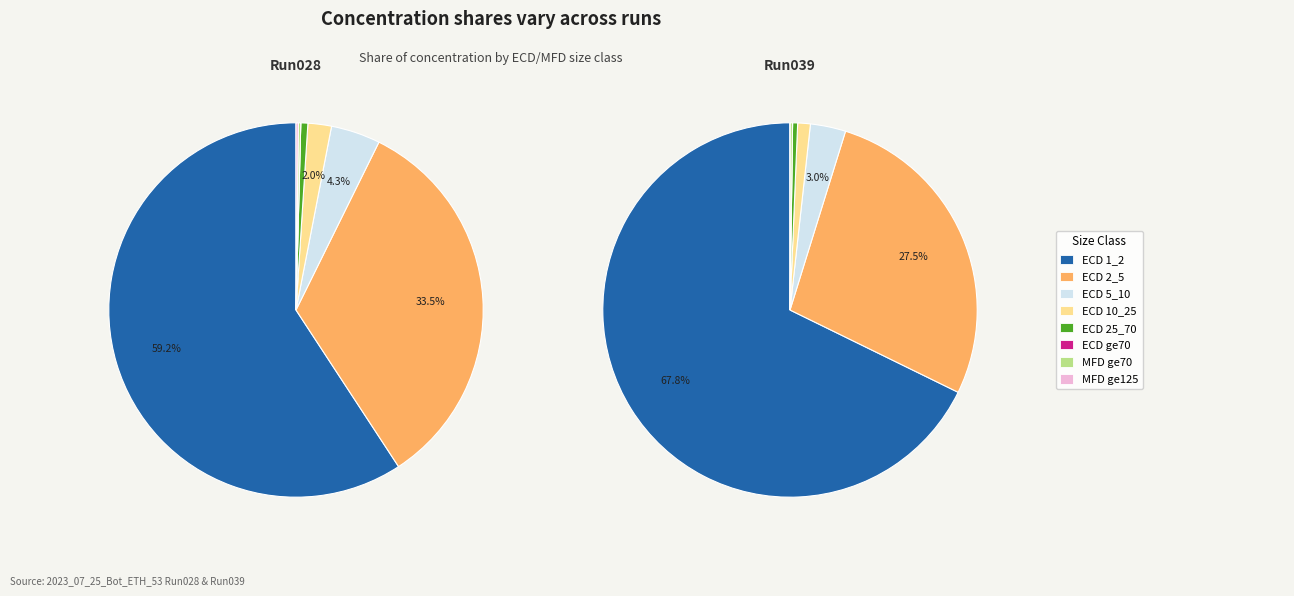

Is it true that ECD 25_70 is 11% of the pie?

False